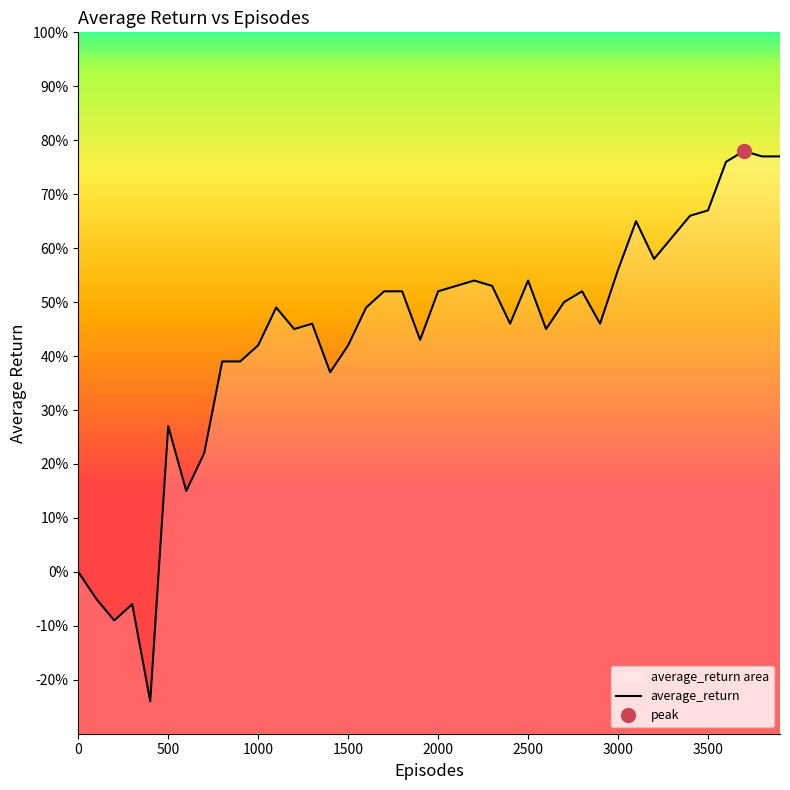

What is the minimum value shown in the chart?

-0.2